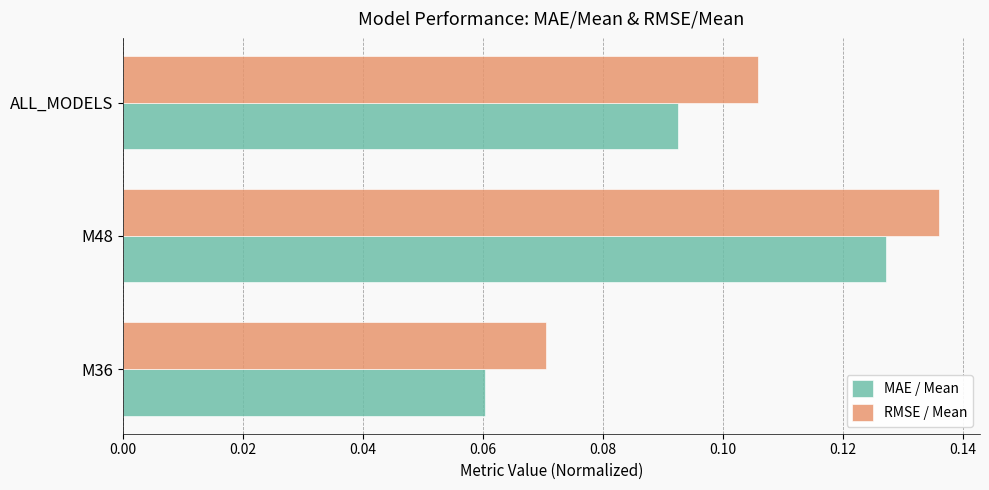

Which label corresponds to the largest value in the chart?

M48